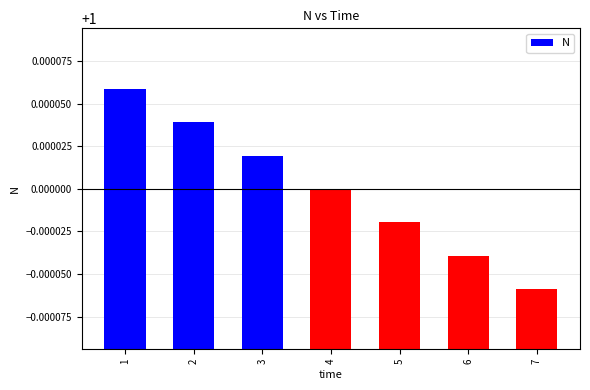

Are the bars grouped side by side (vs. stacked)?

No